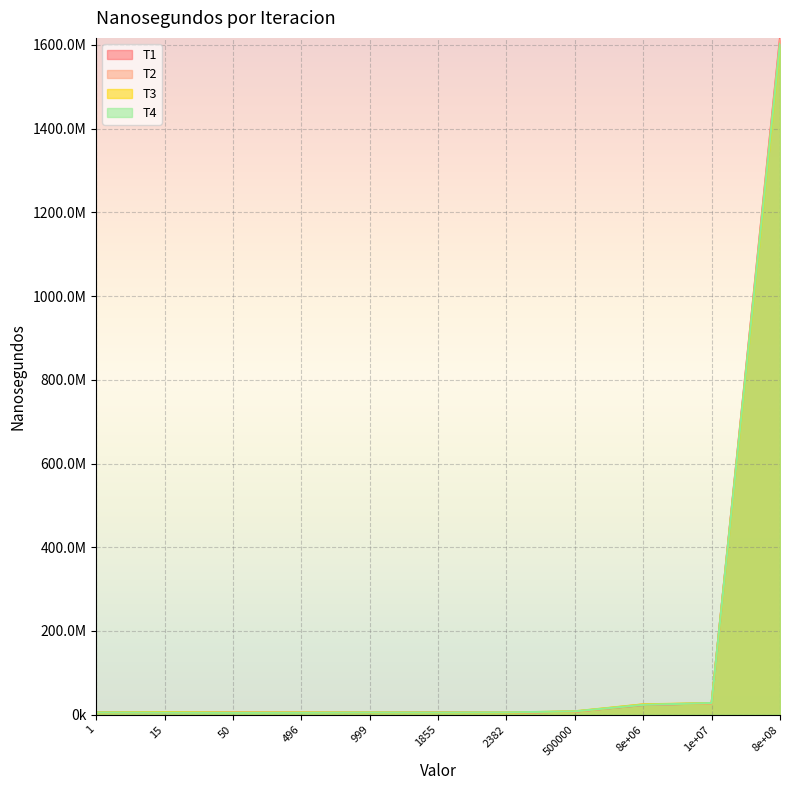

What is the smallest value displayed?

4424200